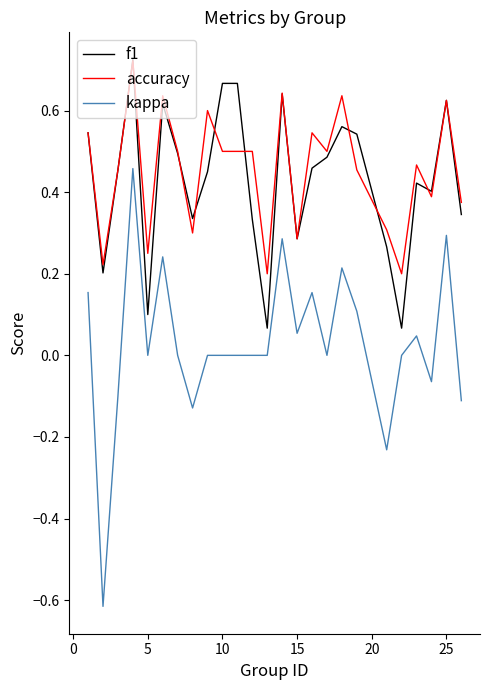

True or false: kappa and accuracy intersect in this chart.

False